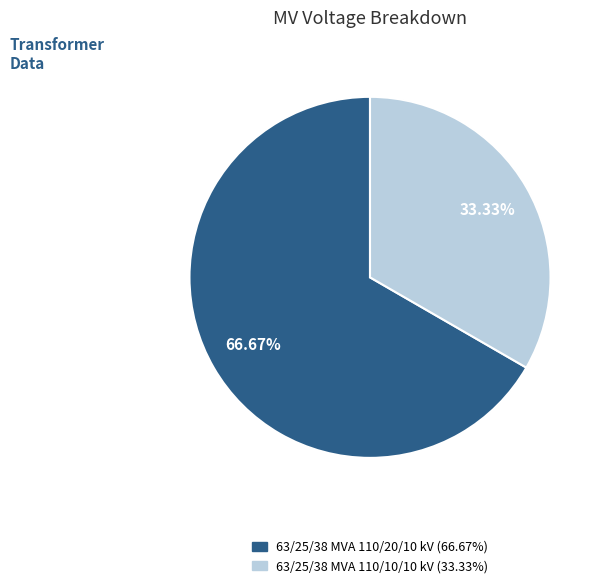

Count the number of slices in the pie.

2